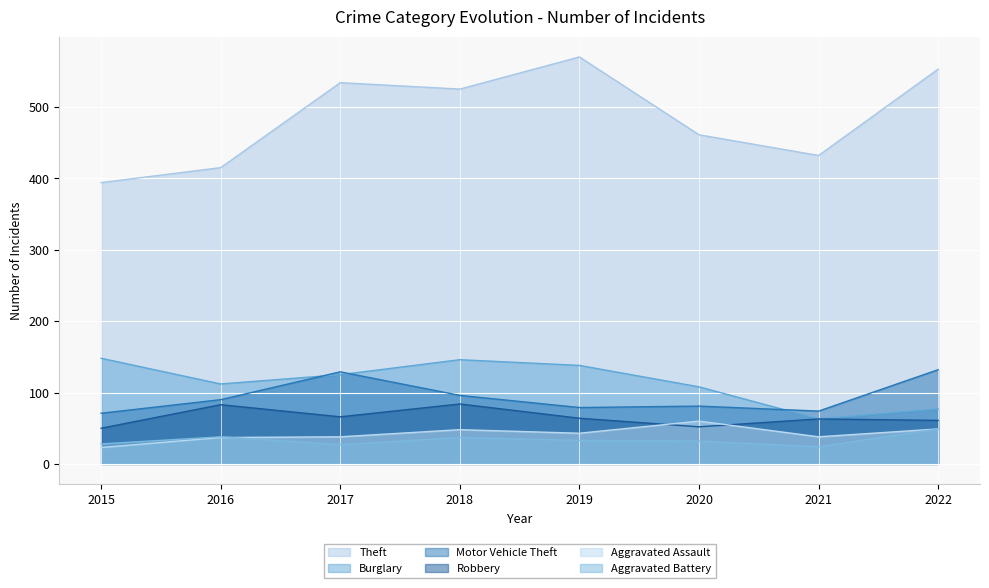

Which category has the lowest value in the Aggravated Battery series?

2021